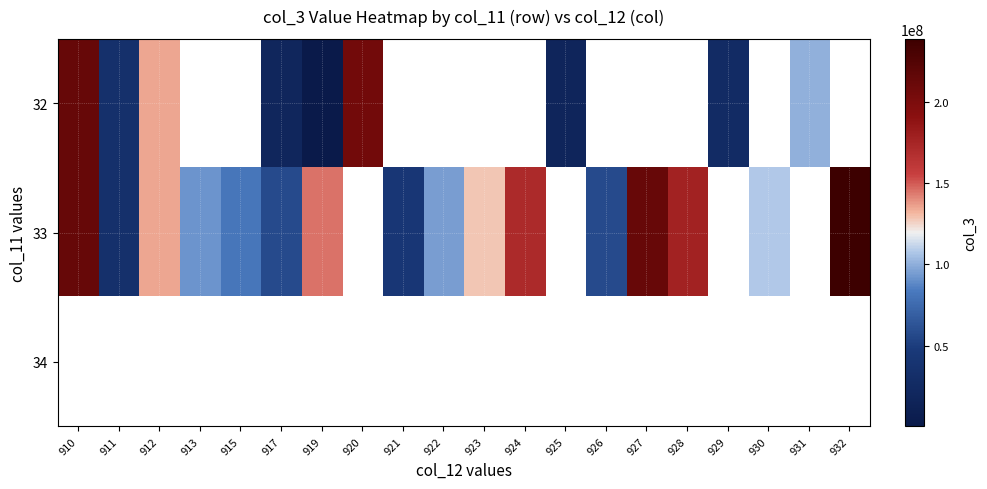

What is the difference between the second highest and second lowest values in the 32 series?

81062880.0